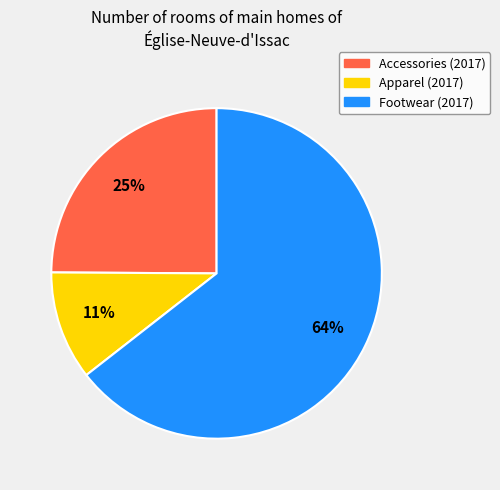

Does any single category account for the majority?

Yes